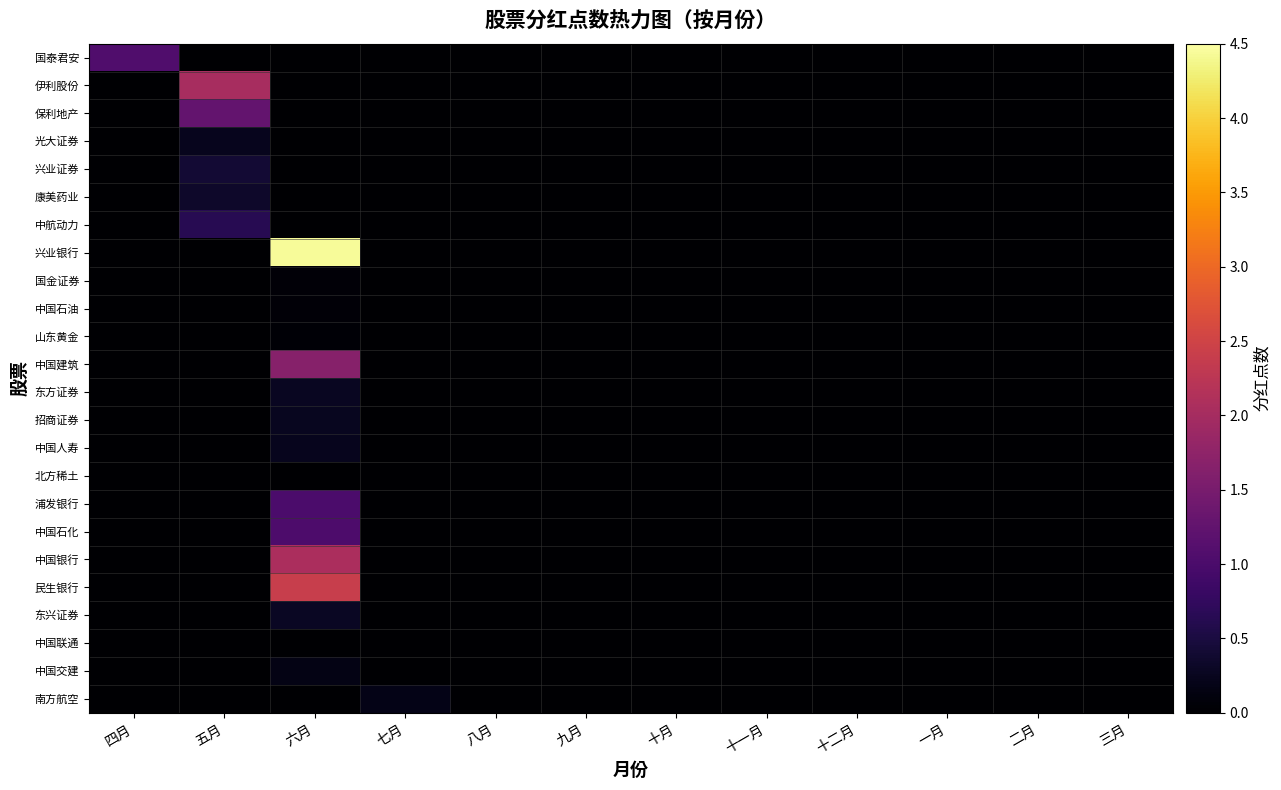

At which category does the chart reach its minimum across all series?

五月